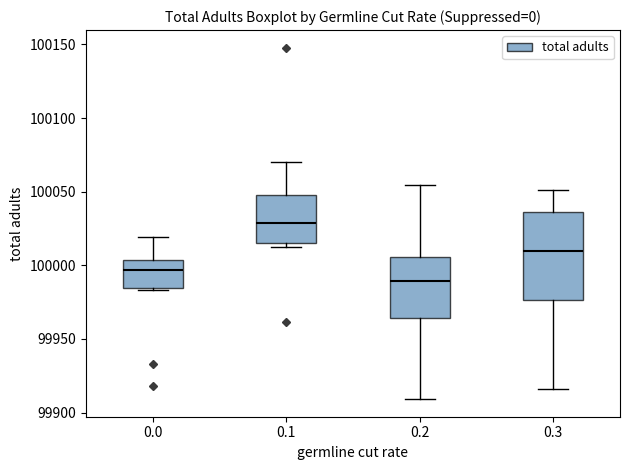

Where is the upper edge of the box at x = 0.1 on the y-axis? The values are not printed on the chart, so give them approximately, as read against the axis.

100050